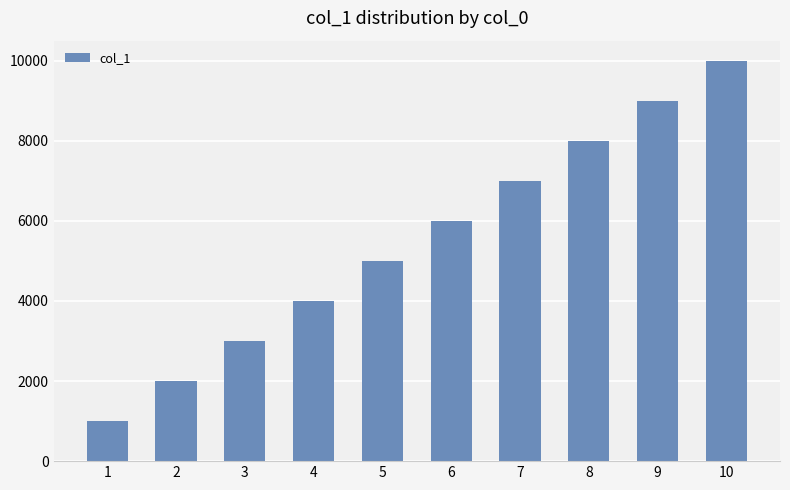

At which category does the chart reach its minimum across all series?

1